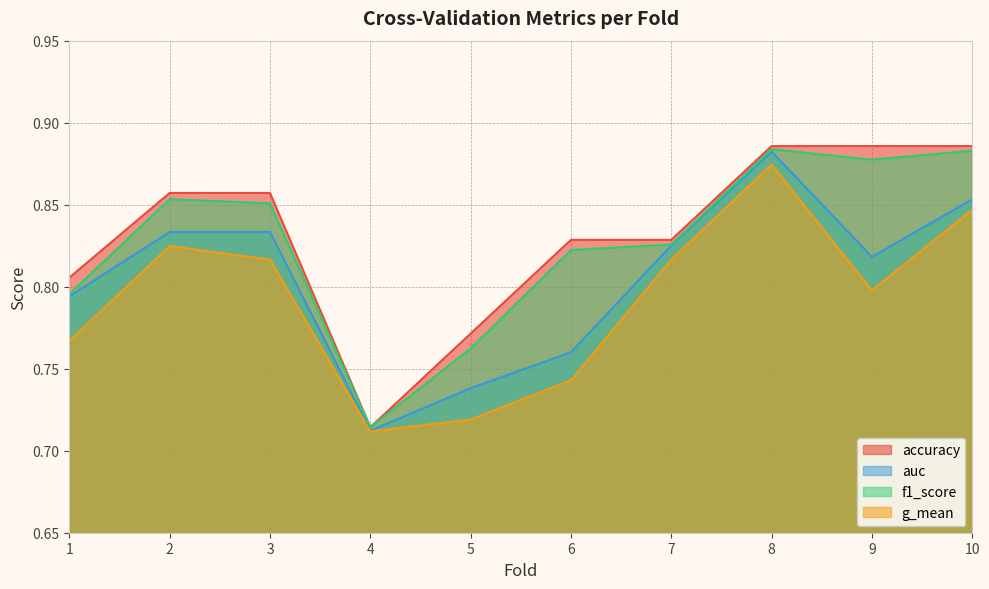

The accuracy series shows 1.5 at 9. True or false?

False